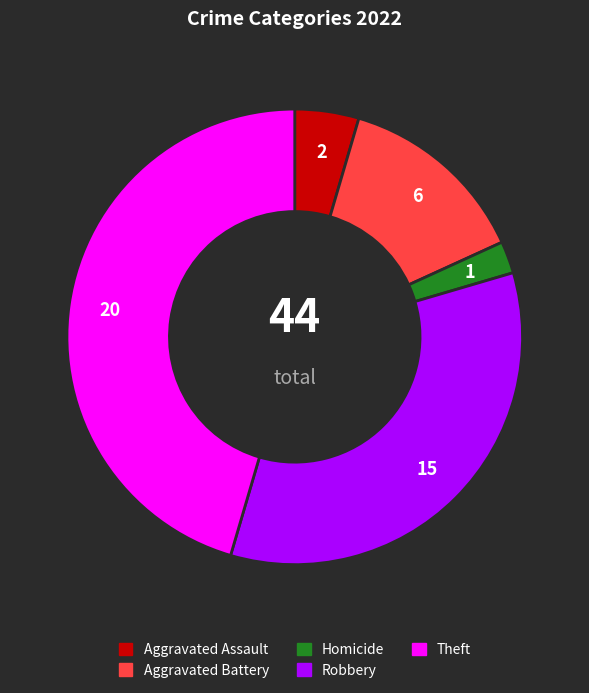

Between Robbery and Aggravated Assault, which is larger?

Robbery